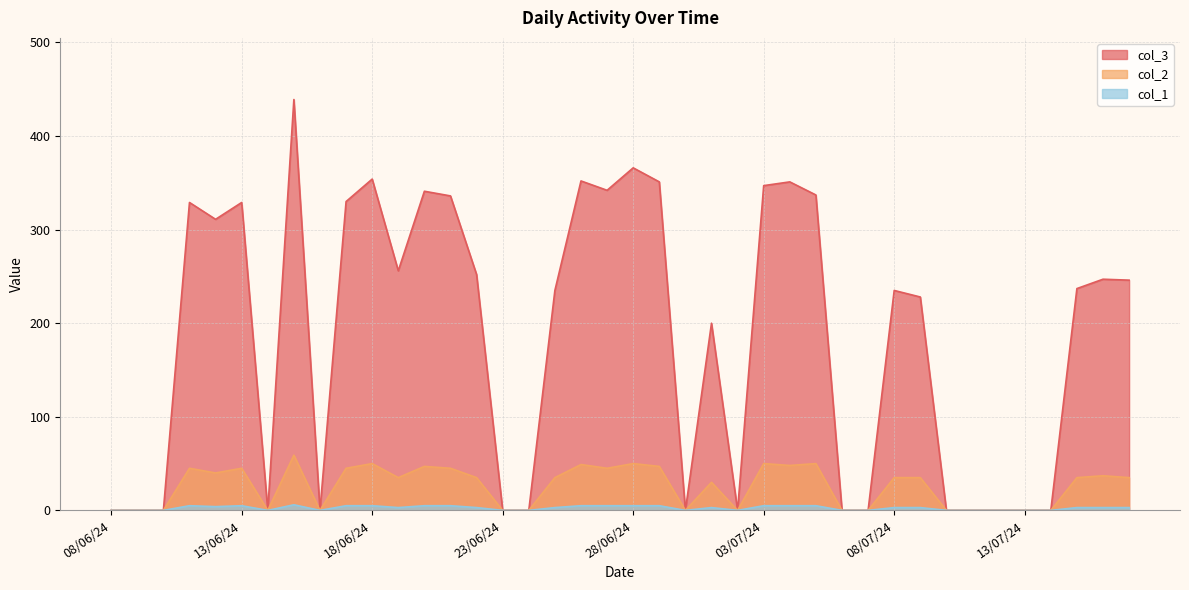

Reading left to right, extract all data points from this chart.

col_3: 0	0	0	329	311	329	0	439	0	330	354	256	341	336	252	0	0	235	352	342	366	351	0	200	0	347	351	337	0	0	235	228	0	0	0	0	0	237	247	246
col_1: 0	0	0	5	4	5	0	6	0	5	5	3	5	5	3	0	0	3	5	5	5	5	0	3	0	5	5	5	0	0	3	3	0	0	0	0	0	3	3	3
col_2: 0	0	0	45	40	45	0	59	0	45	50	35	47	45	35	0	0	35	49	45	50	47	0	30	0	50	48	50	0	0	35	35	0	0	0	0	0	35	37	35